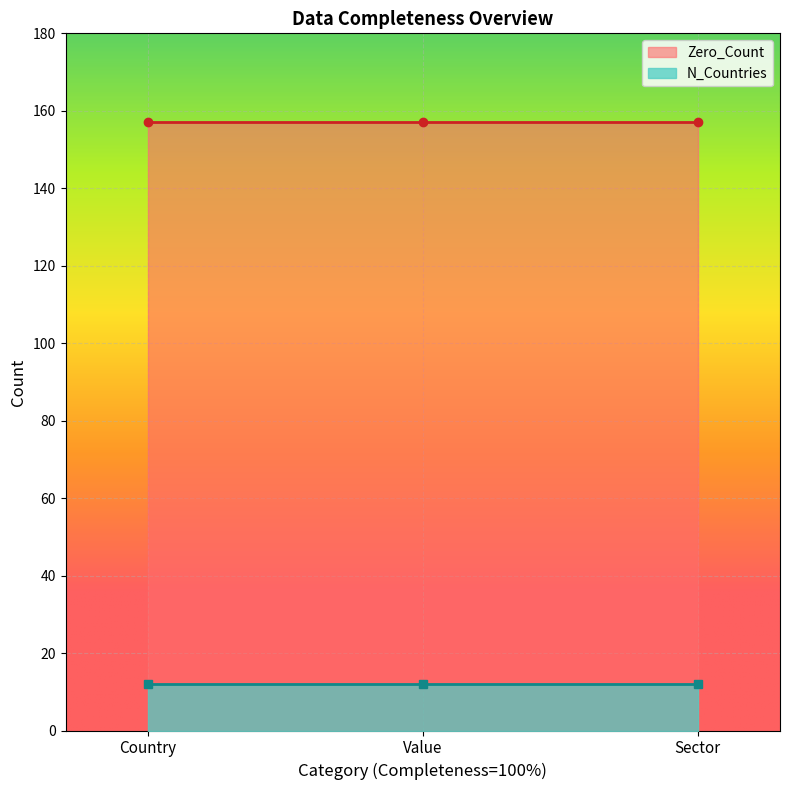

What are all the series names shown in the legend?

Zero_Count, N_Countries